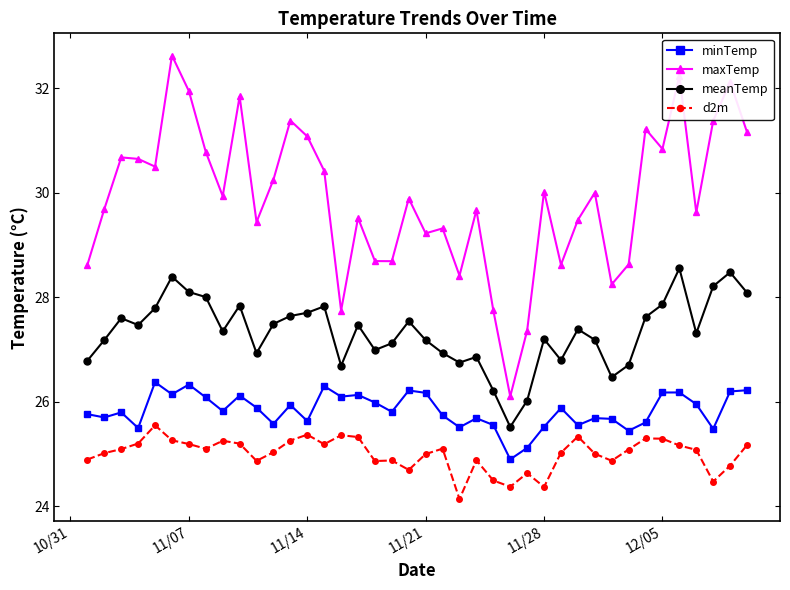

What is the minimum value shown in the chart?

24.1